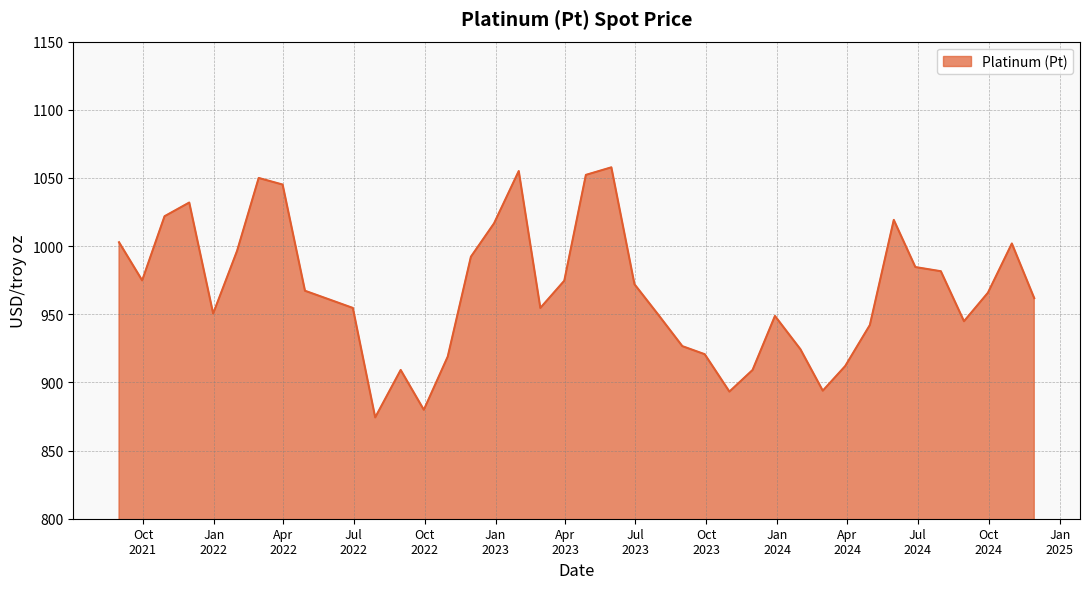

What is the difference between the maximum and minimum values?

183.5